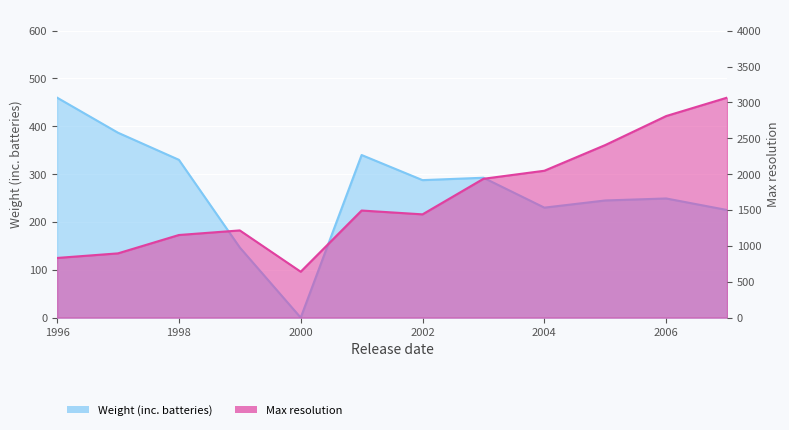

Approximately how many times larger is the value at 2000 compared to 1999?

0.5